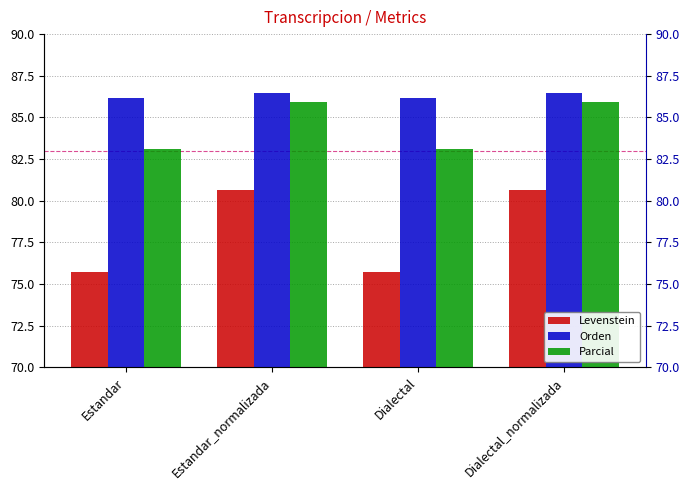

What position from the left is Dialectal?

3